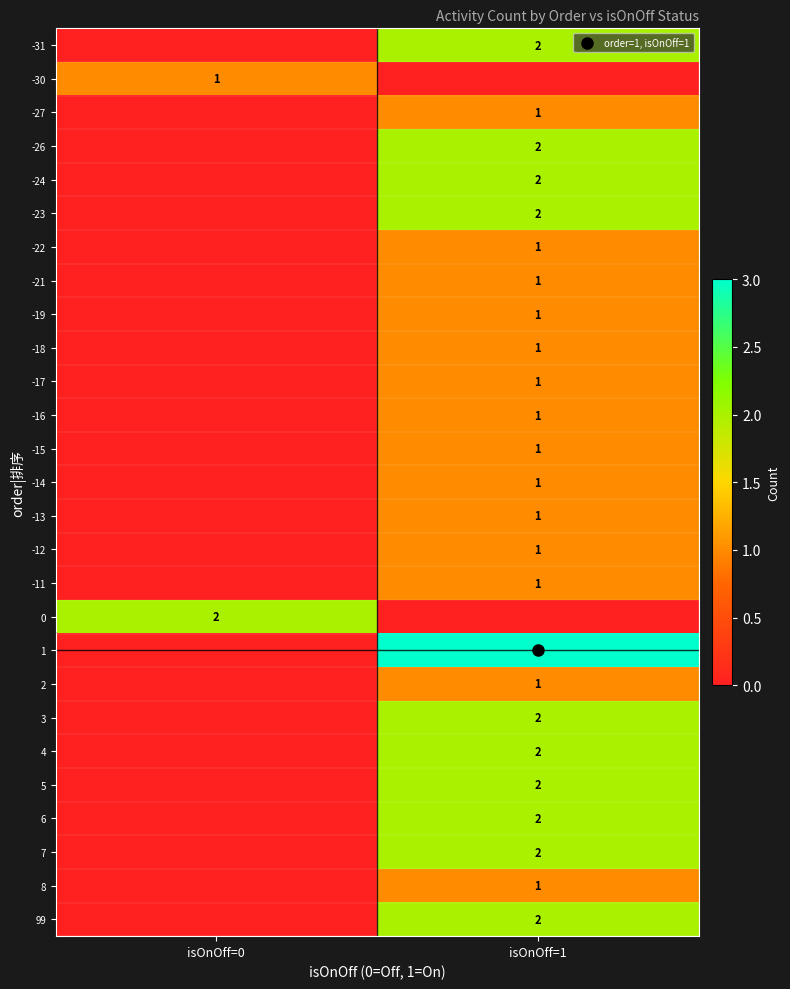

What is the sum of the 4 values at isOnOff=0 and isOnOff=1?

2